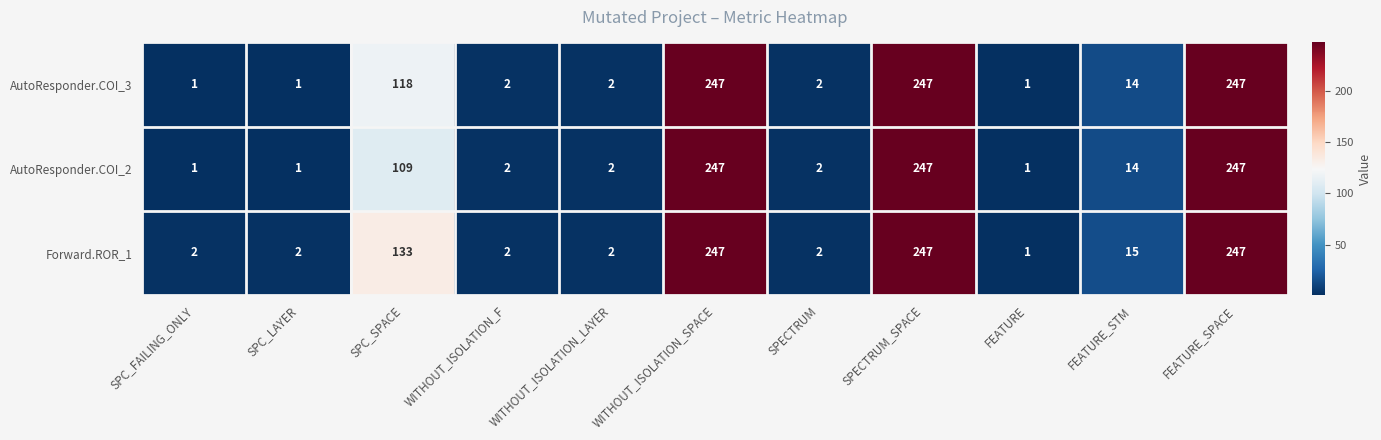

At how many categories does at least one series exceed 117?

4